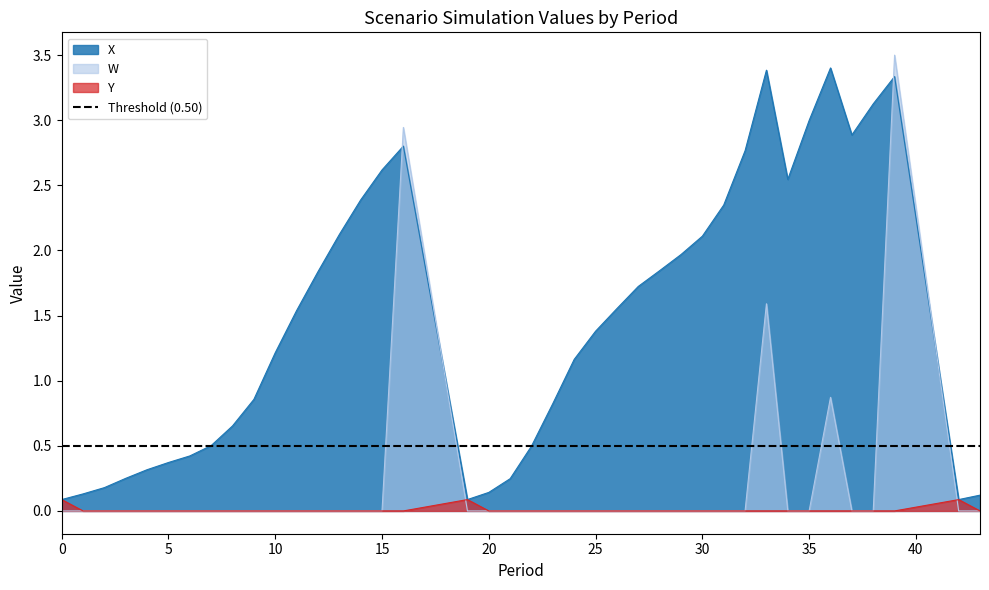

What is the highest value of the Y series?

0.1